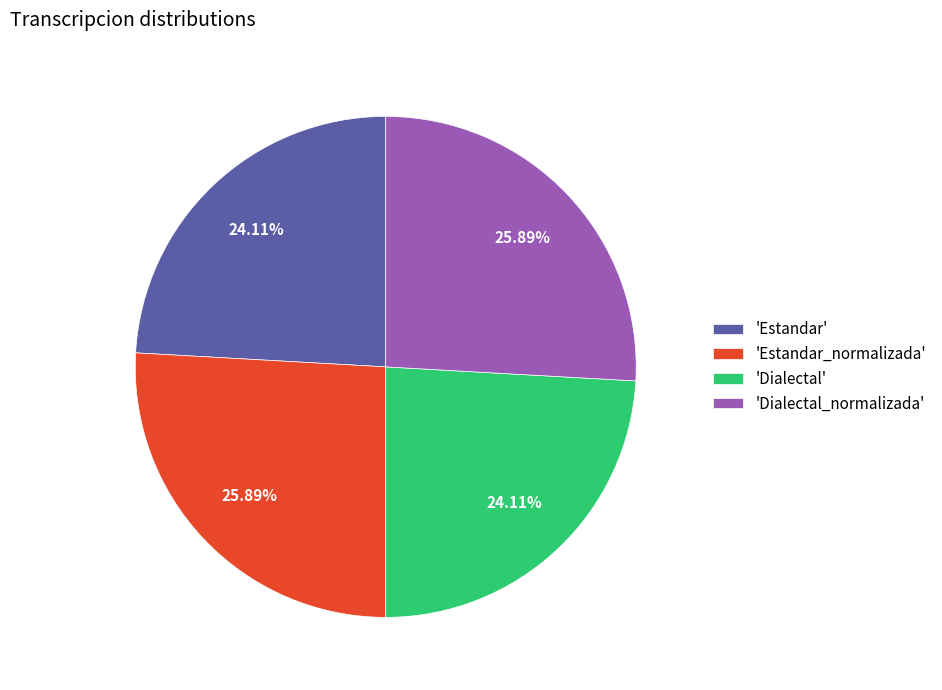

Is there a majority slice in this chart?

No